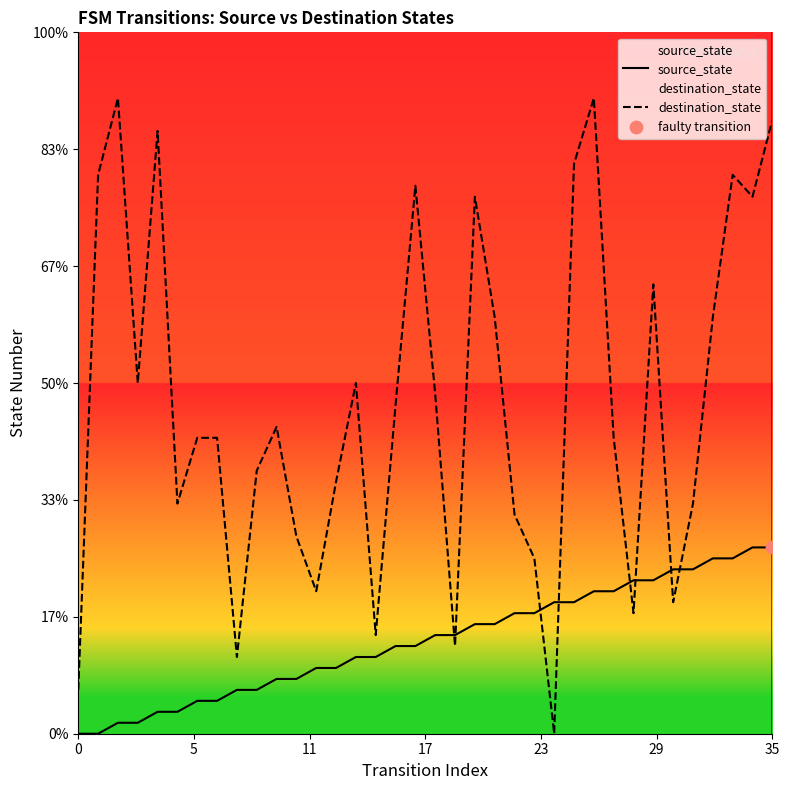

Which series contains the highest Y value?

destination_state